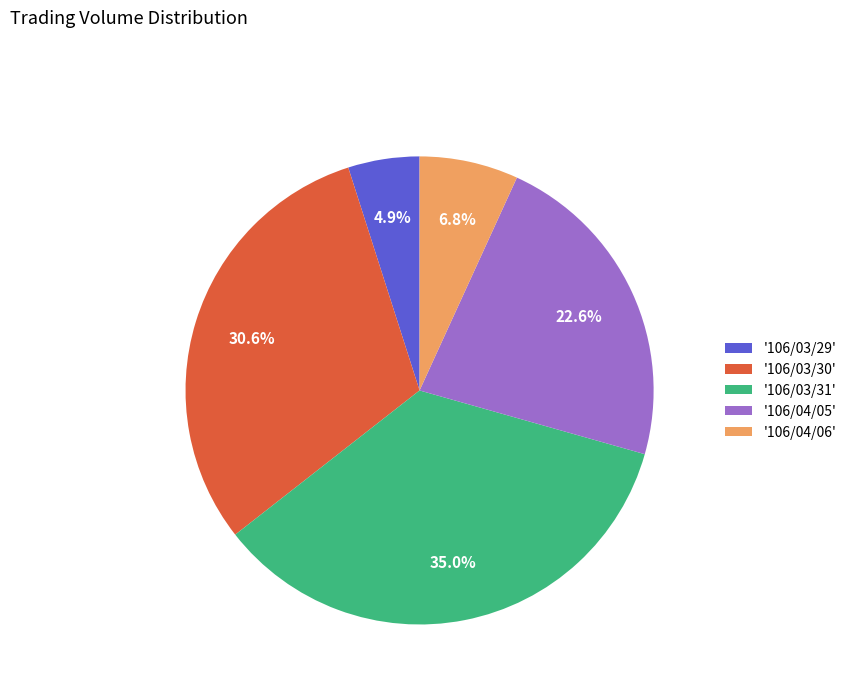

Which slice is the largest?

'106/03/31'